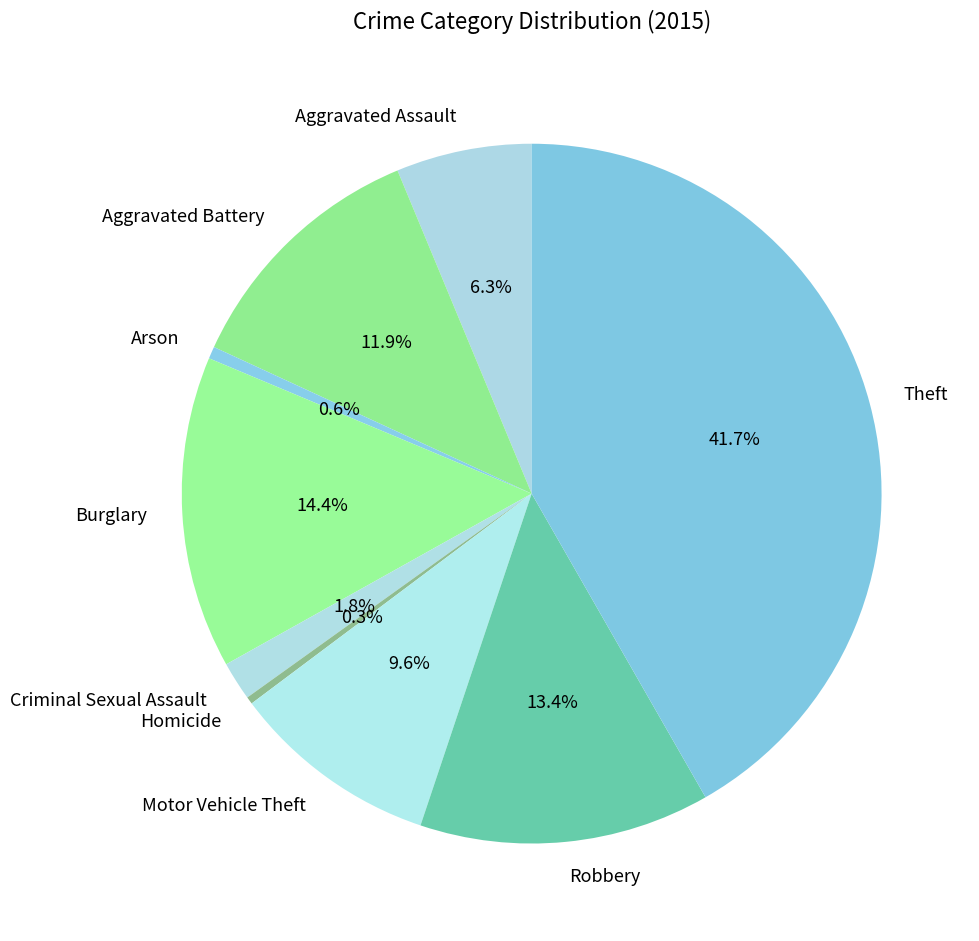

Is there any slice that represents more than half of the pie?

No